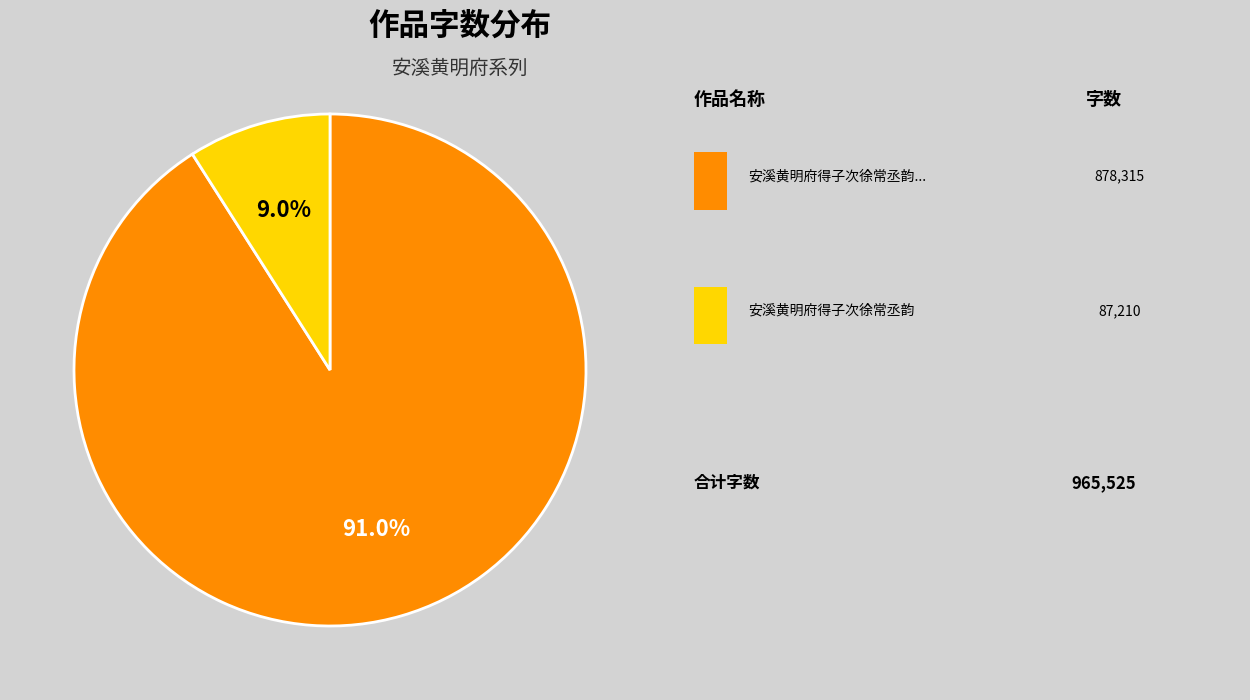

How many segments does this pie chart have?

2